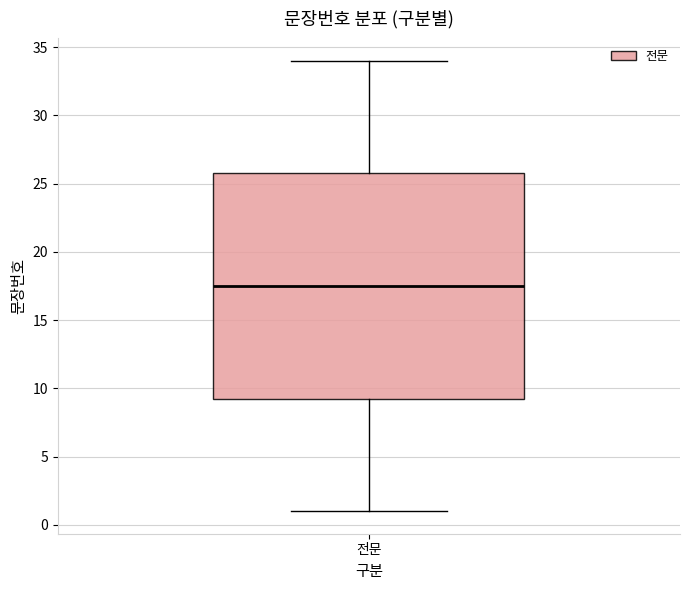

Read this box plot against the y-axis: the position of the median line, the range covered by the box, and the ends of both whiskers. The values are not printed on the chart, so give them approximately, as read against the axis.

median 17.5, box 9.5 to 26.0, whiskers 1.0 to 34.0